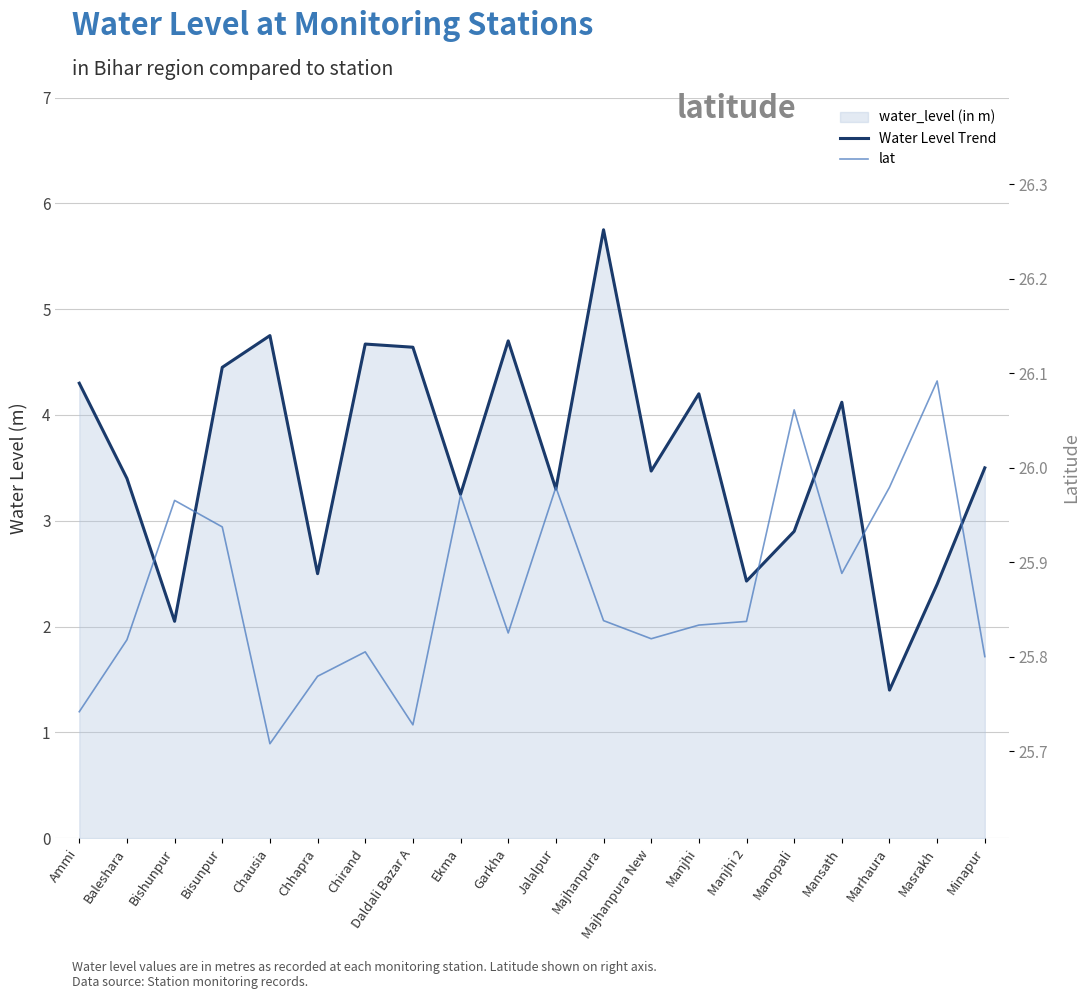

True or false: Water Level Trend has more than 0 interior local peaks.

True